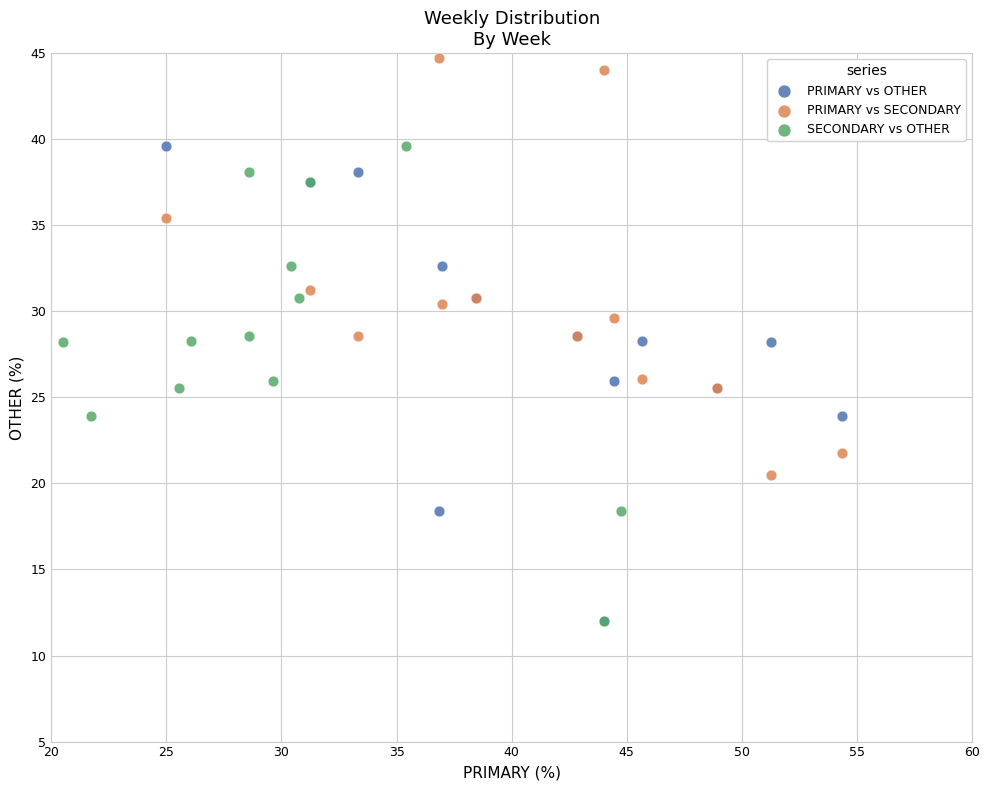

What are all the series names shown in the legend?

PRIMARY vs OTHER, PRIMARY vs SECONDARY, SECONDARY vs OTHER